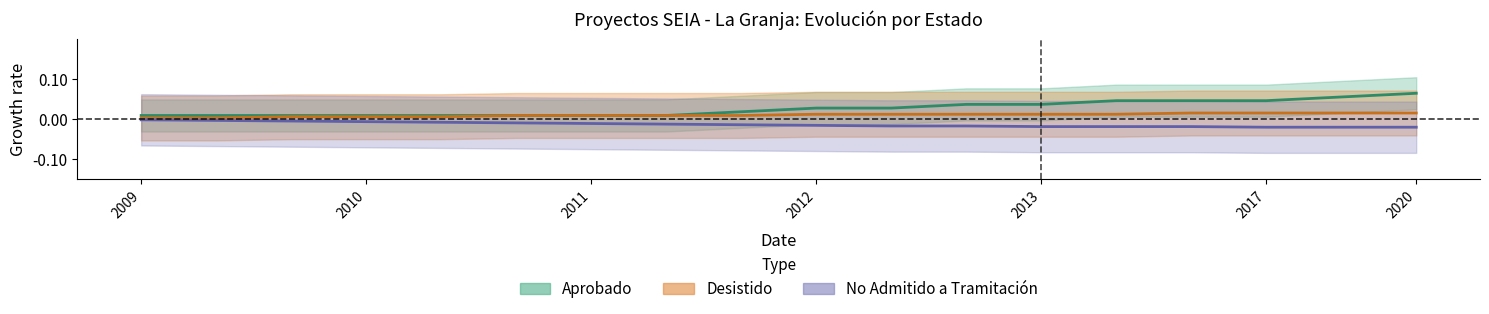

Where is No Admitido nearest to the value 0?

2009